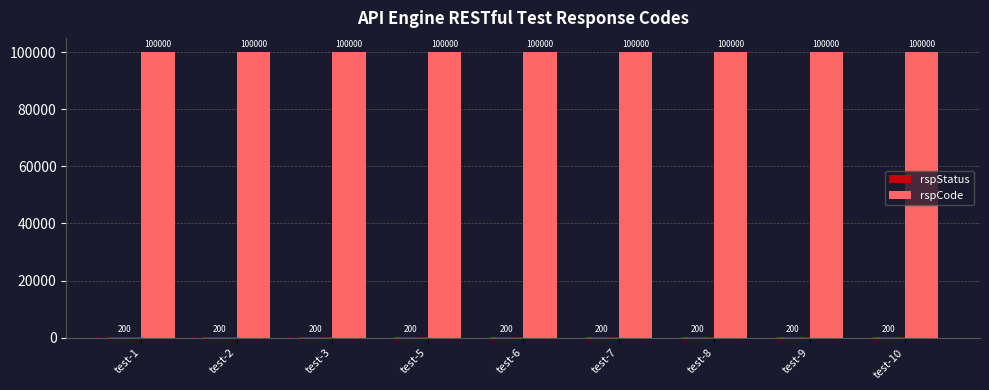

The rspCode series shows 22101 at test-9. True or false?

False